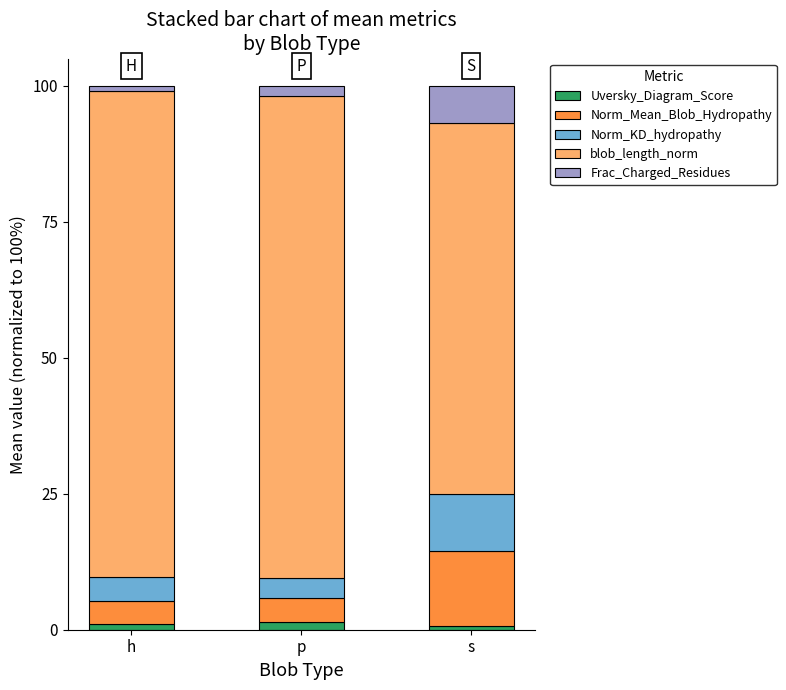

What are all the series names shown in the legend?

Uversky_Diagram_Score, Norm_Mean_Blob_Hydropathy, Norm_KD_hydropathy, blob_length_norm, Frac_Charged_Residues